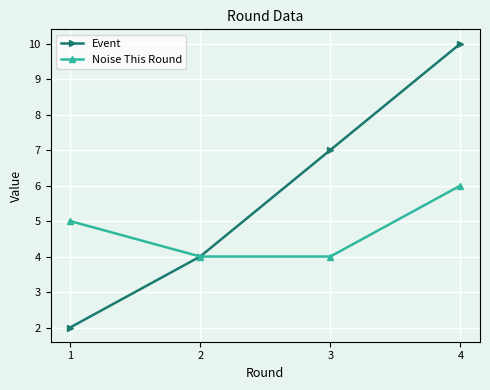

Which series has the widest spread of values?

Event